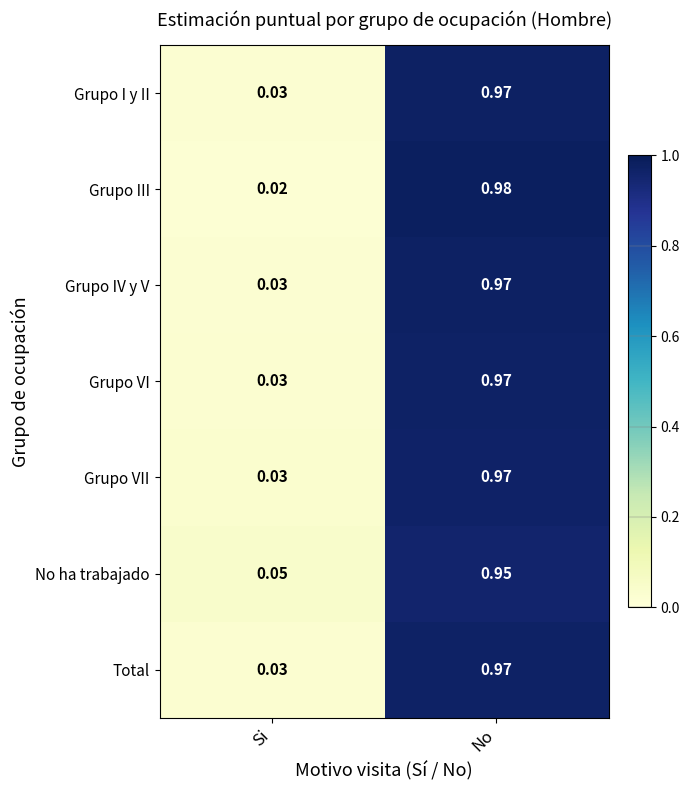

Between Si and No, which series saw the biggest shift?

Grupo III